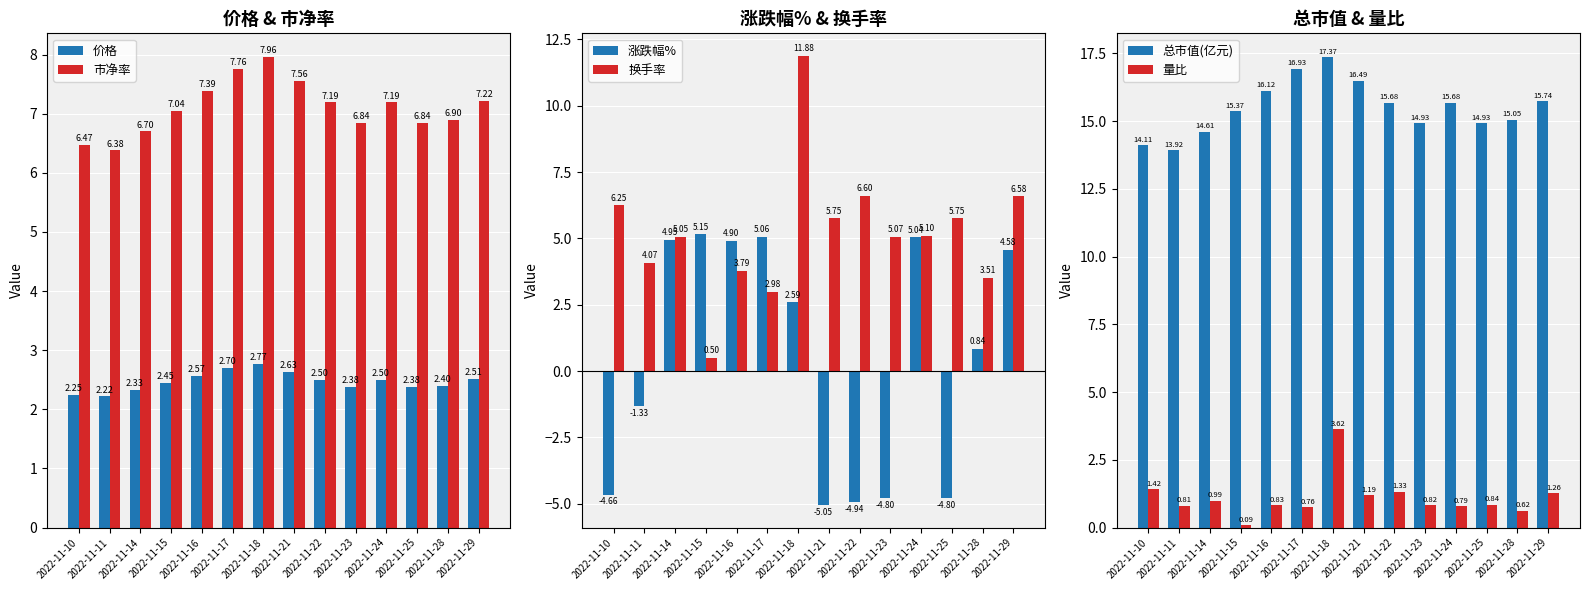

How many data points in 涨跌幅% are above 2?

7